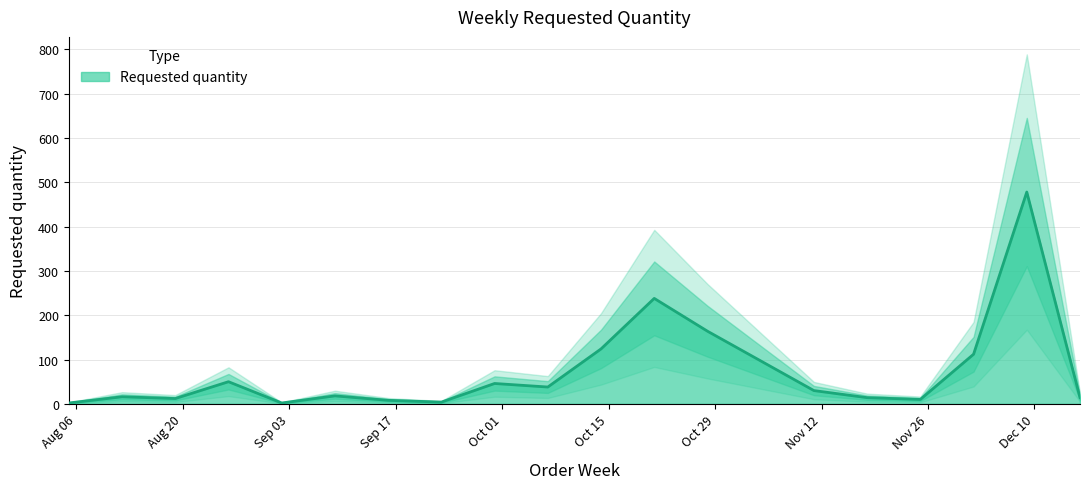

At which category does the data reach its first local valley?

2024-08-19